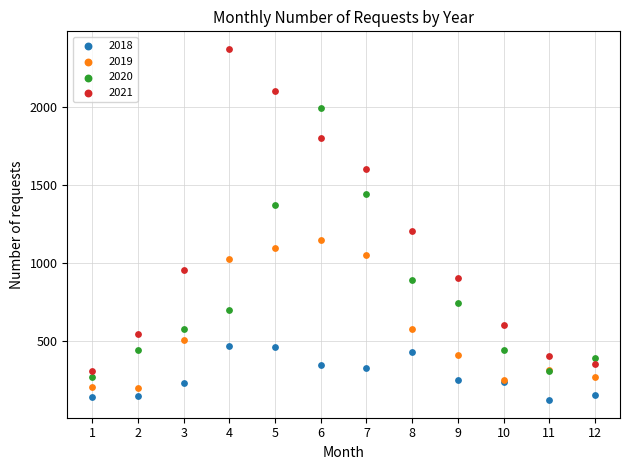

Which series contains the highest Y value?

2021